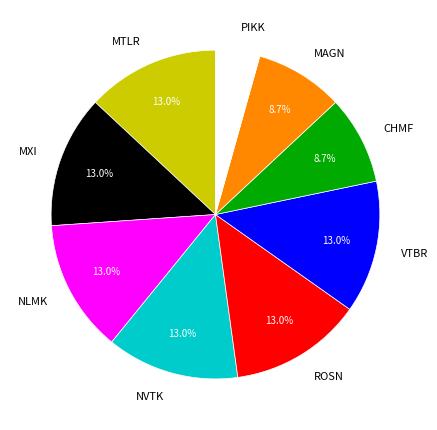

Is it true that NLMK is 22% of the pie?

False